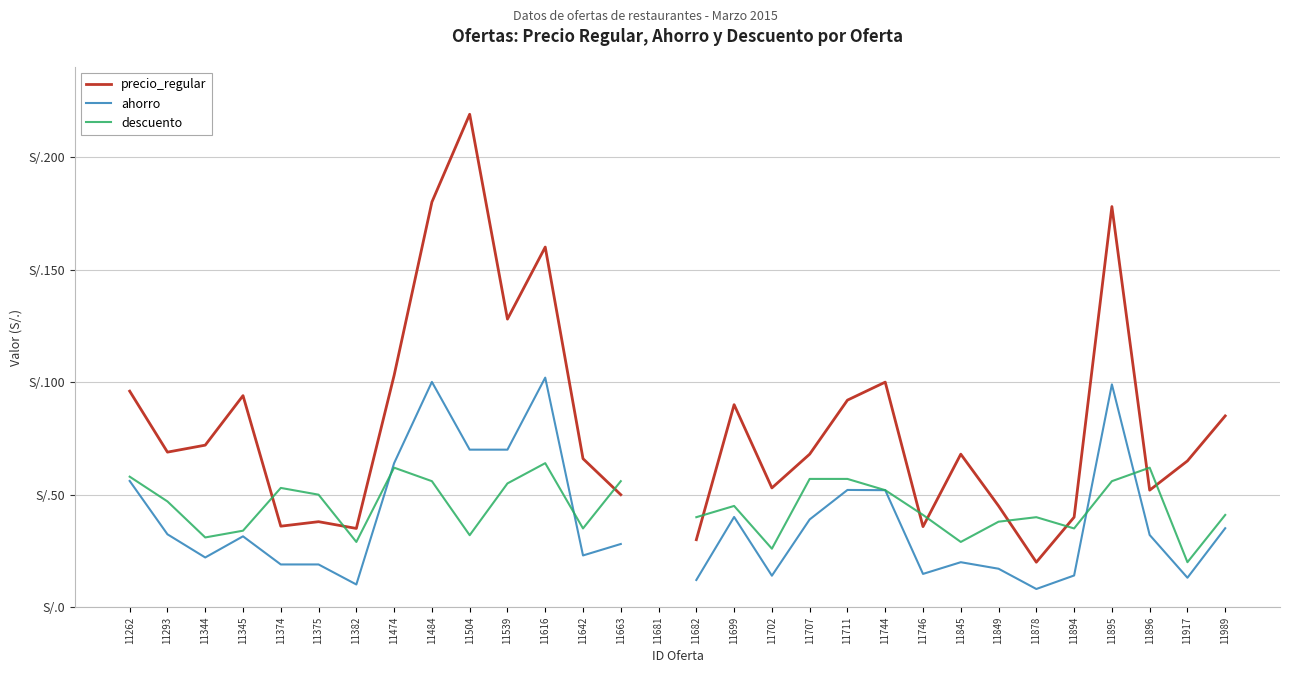

At which category does precio_regular reach its first local peak?

11345